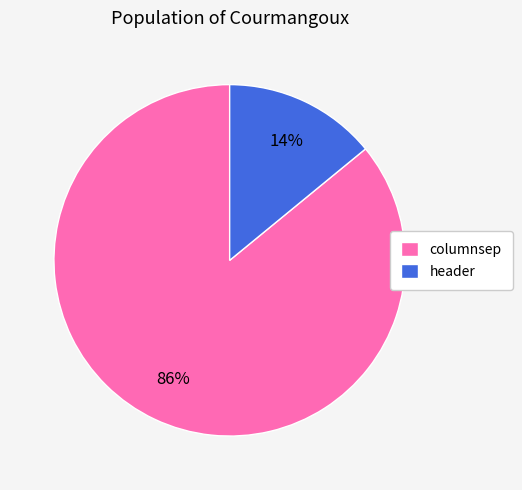

Which has a higher value, columnsep or header?

columnsep